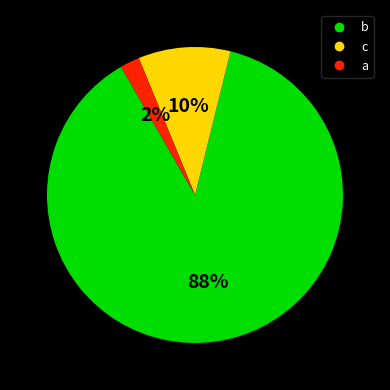

To the nearest percent, what is the difference between the largest and smallest slice percentages?

86%